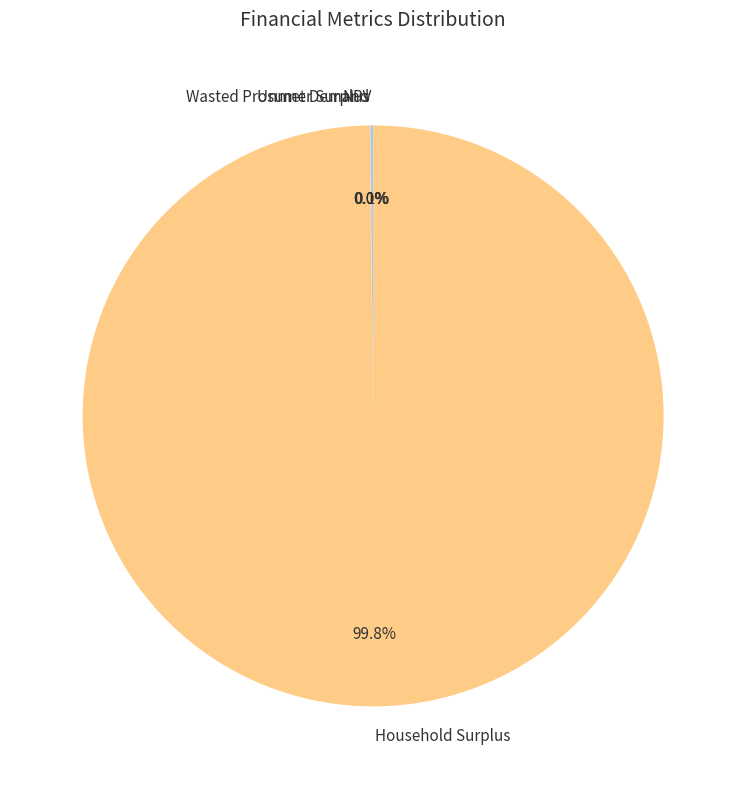

What is the largest slice in the pie chart?

Household Surplus